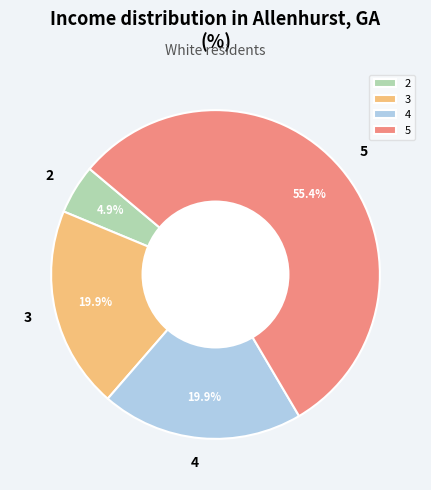

Which slice is the smallest?

2